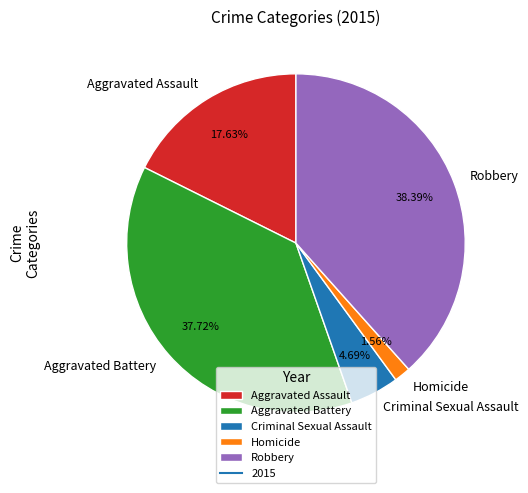

To the nearest percent, what is the combined percentage of Homicide and Criminal Sexual Assault?

6%